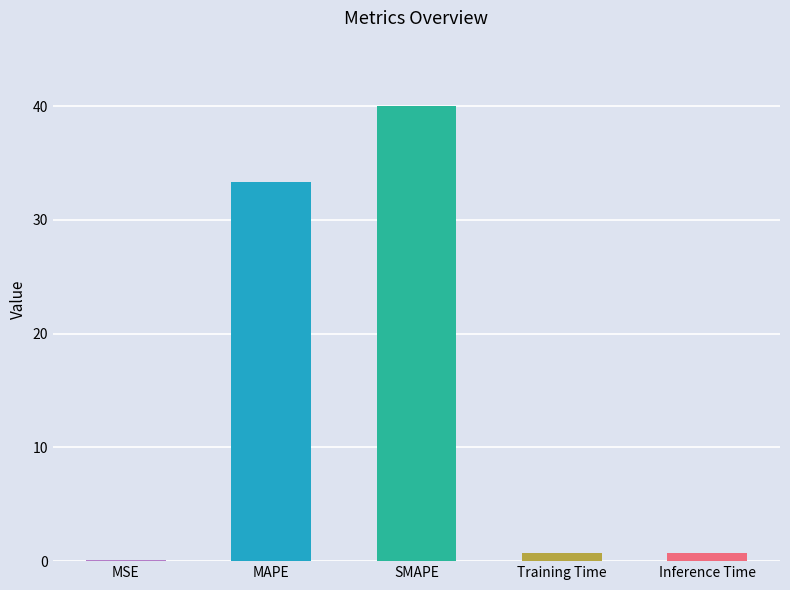

What is the sum of the values at MSE and MAPE?

33.4